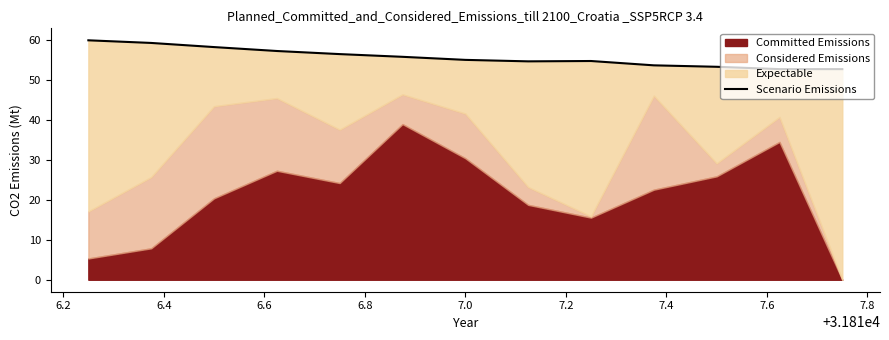

How many interior local valleys (lower than both neighbors) does the data have?

1